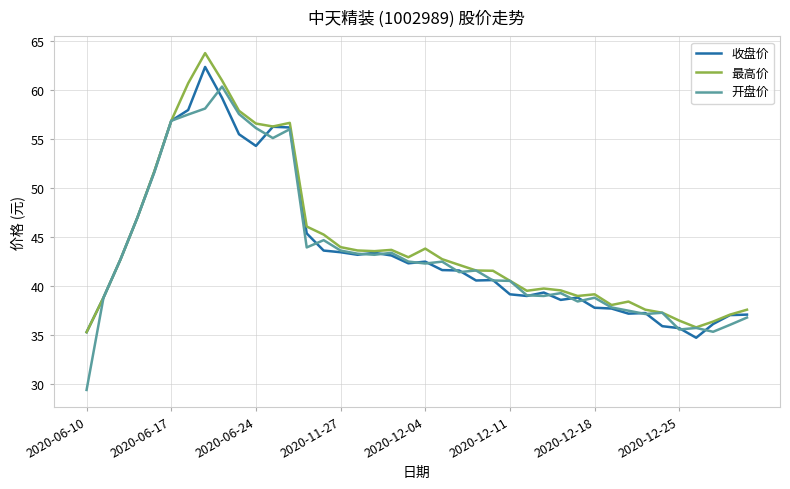

True or false: 收盘价 has more than 2 interior local peaks.

True